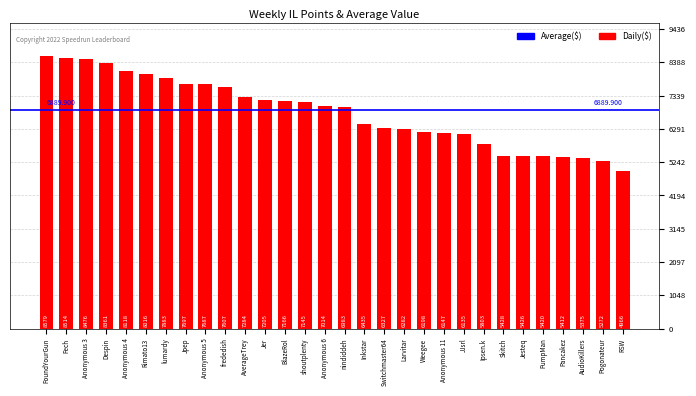

Reading left to right, what are all the values shown in this chart?

8579	8514	8476	8361	8118	8016	7883	7697	7687	7607	7284	7205	7166	7145	7014	6983	6435	6327	6282	6198	6147	6135	5803	5428	5426	5420	5412	5375	5272	4966